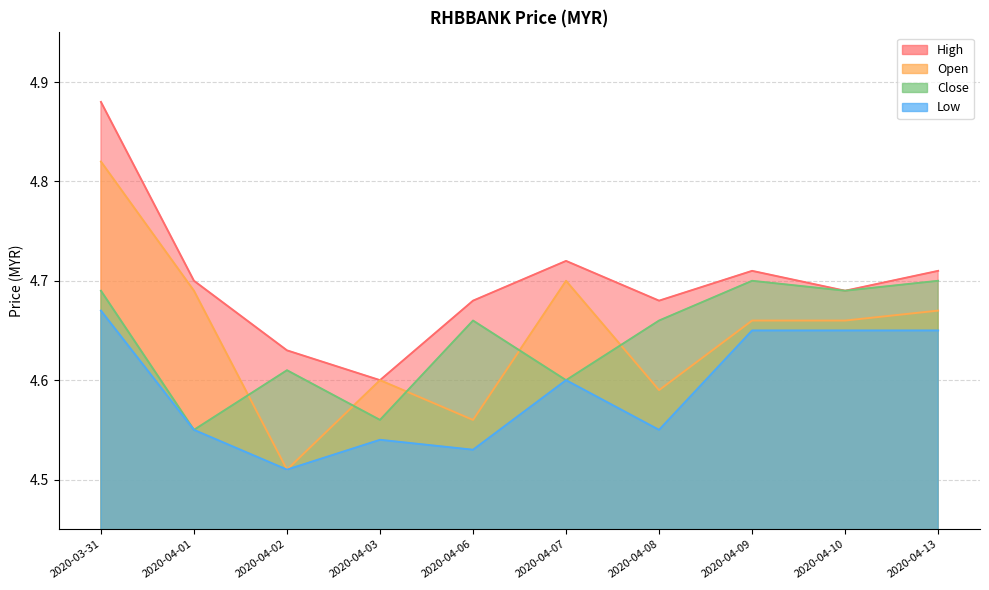

The low series shows 1.8 at 2020-04-02. True or false?

False